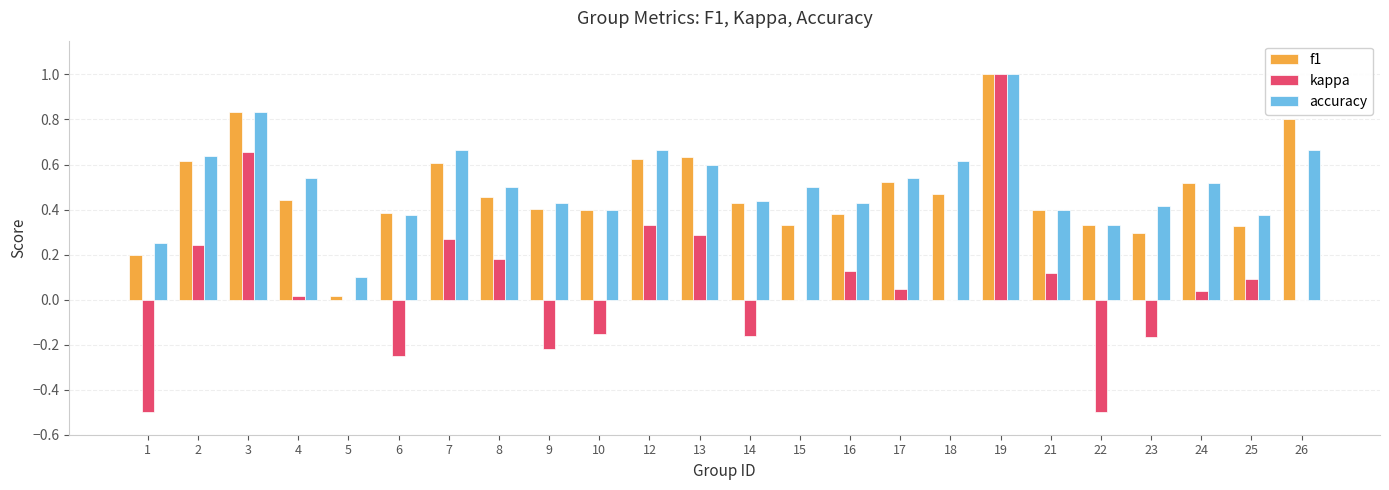

At which category does the chart reach its peak across all series?

19